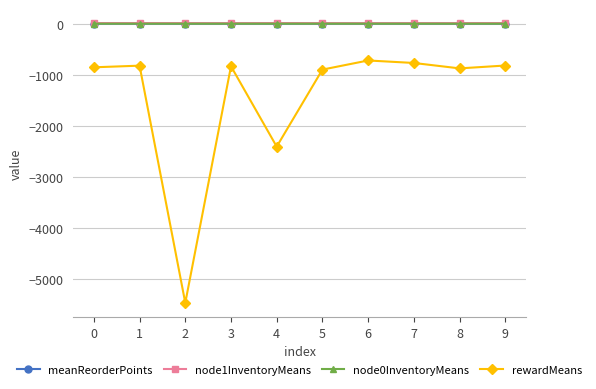

True or false: rewardMeans has a value of -283.6 at 5.

False